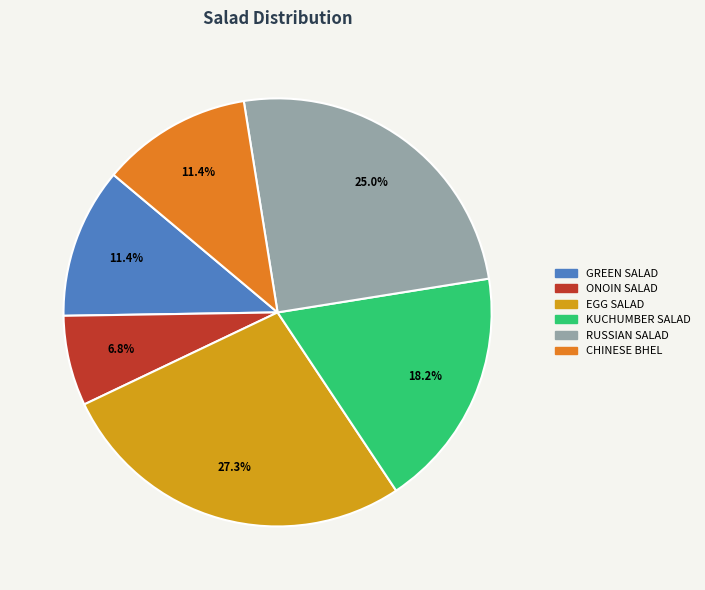

What is the ratio of the value at ONOIN SALAD to the value at GREEN SALAD?

0.6